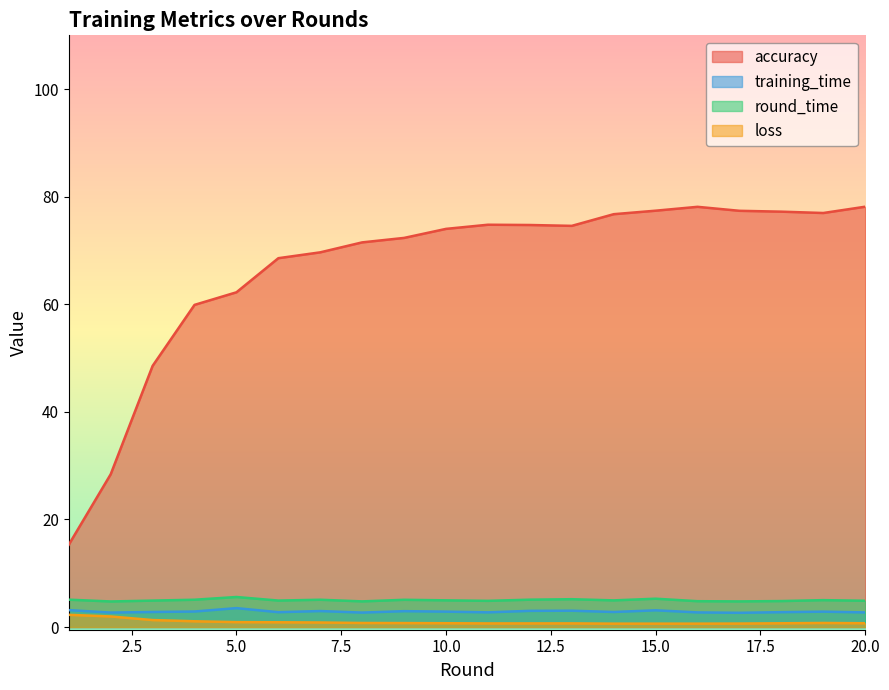

At how many categories does at least one series exceed 76?

7